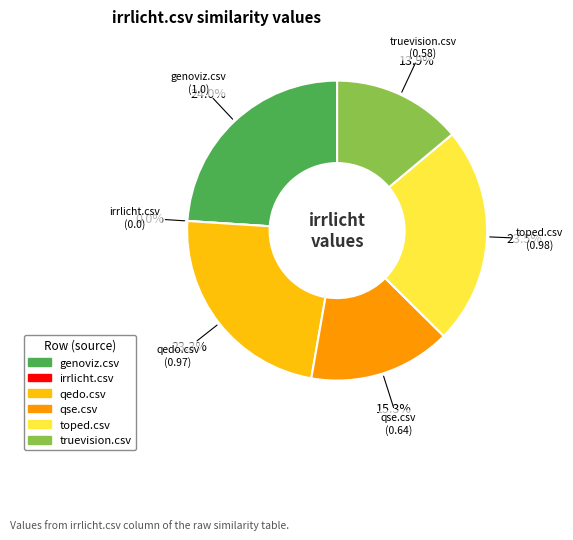

To the nearest percent, what is the difference between the truevision.csv and qedo.csv slice percentages?

9%